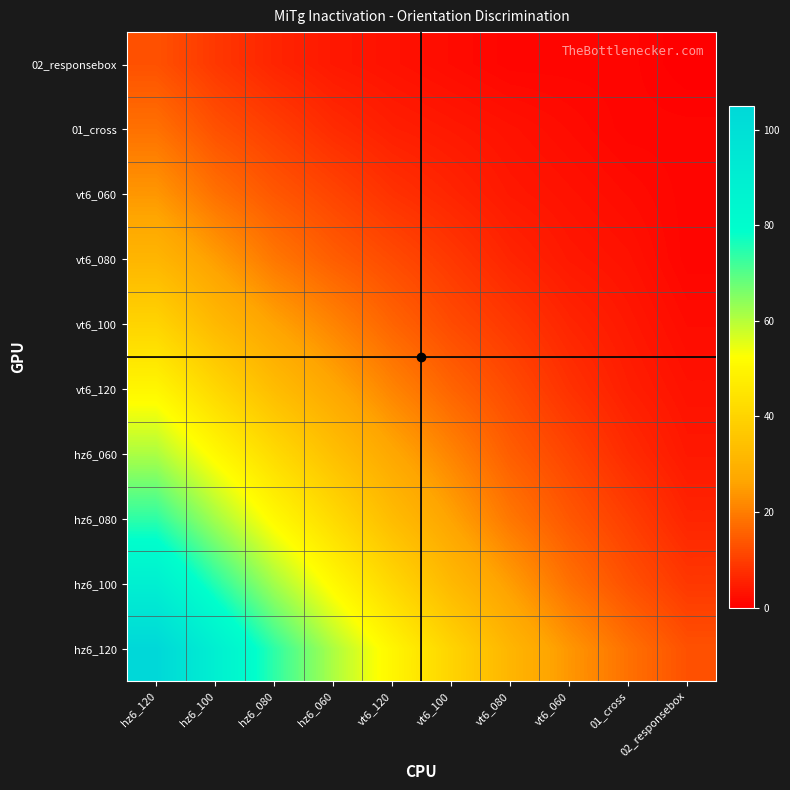

Rank the series by their maximum value, from lowest to highest.

02_responsebox, 01_cross, vt6_060, vt6_080, vt6_100, vt6_120, hz6_060, hz6_080, hz6_100, hz6_120